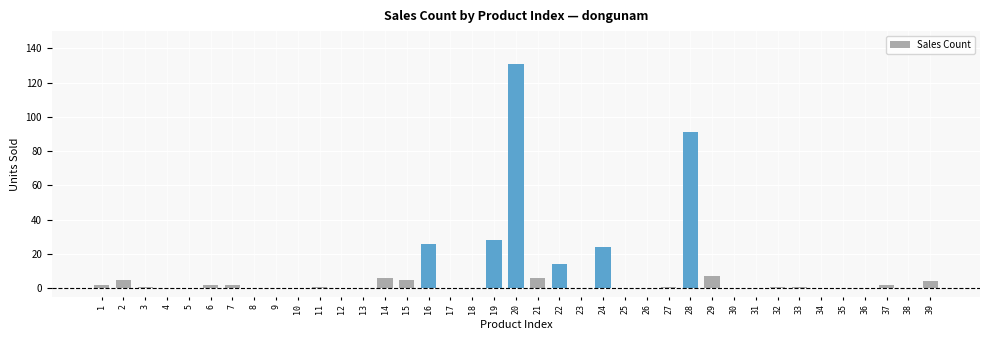

True or false: the data shows -44 at 26.

False